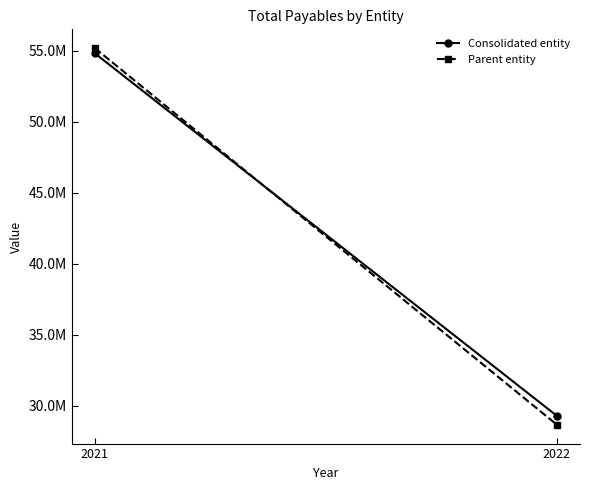

What is the average value of the Consolidated entity series?

42051772